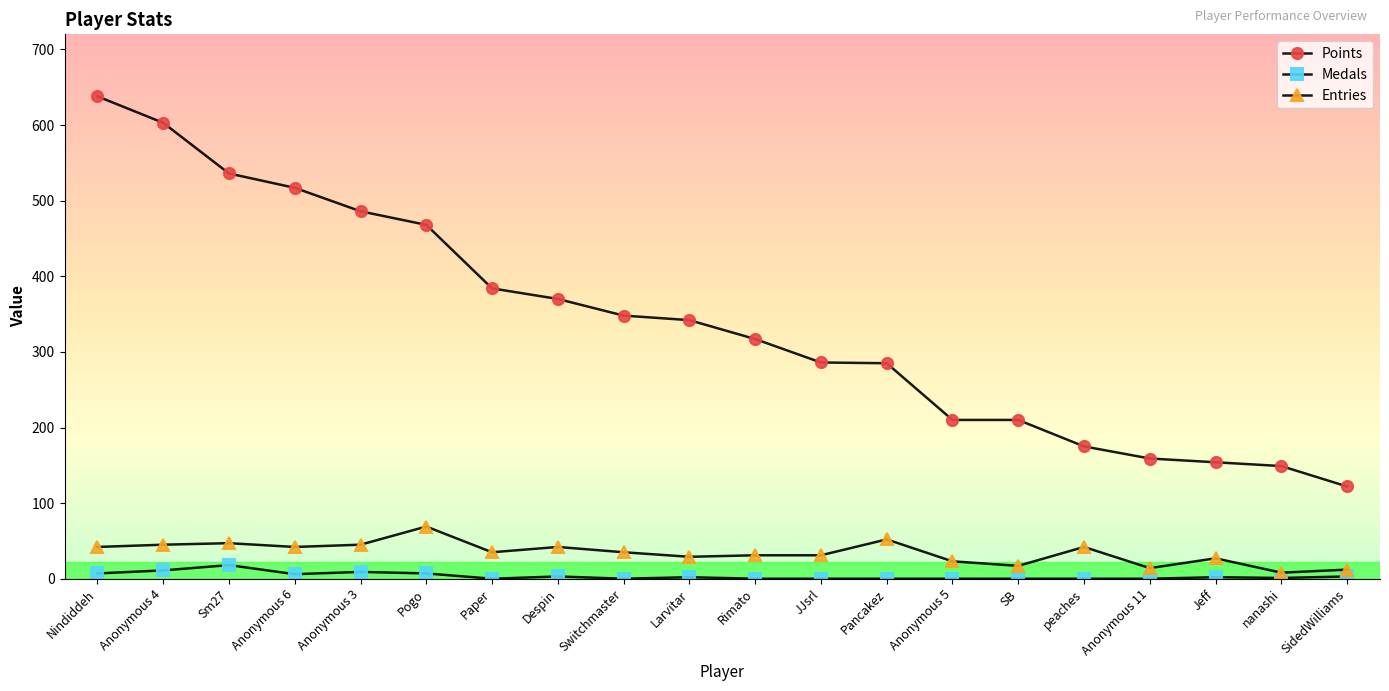

What is the average value of the Medals series?

3